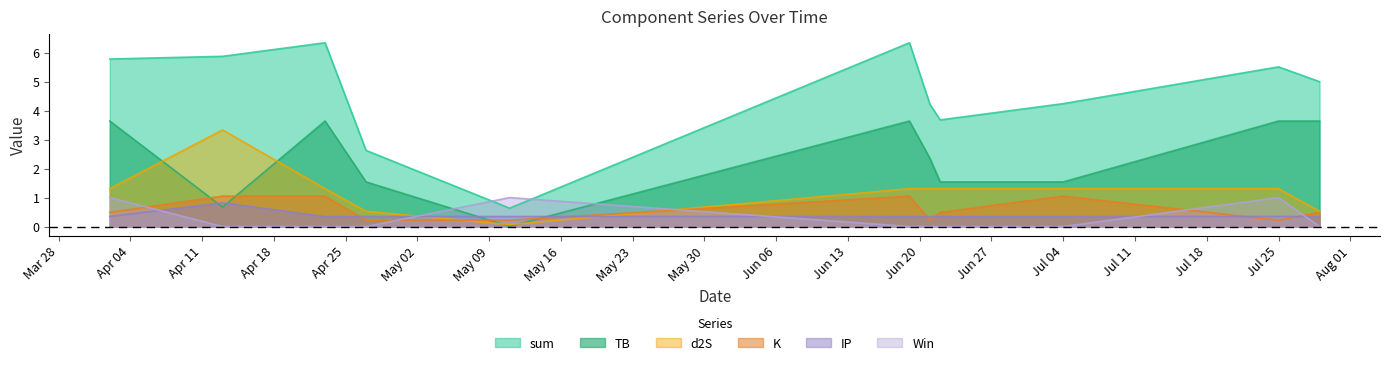

What position from the right is 2022-04-02?

11